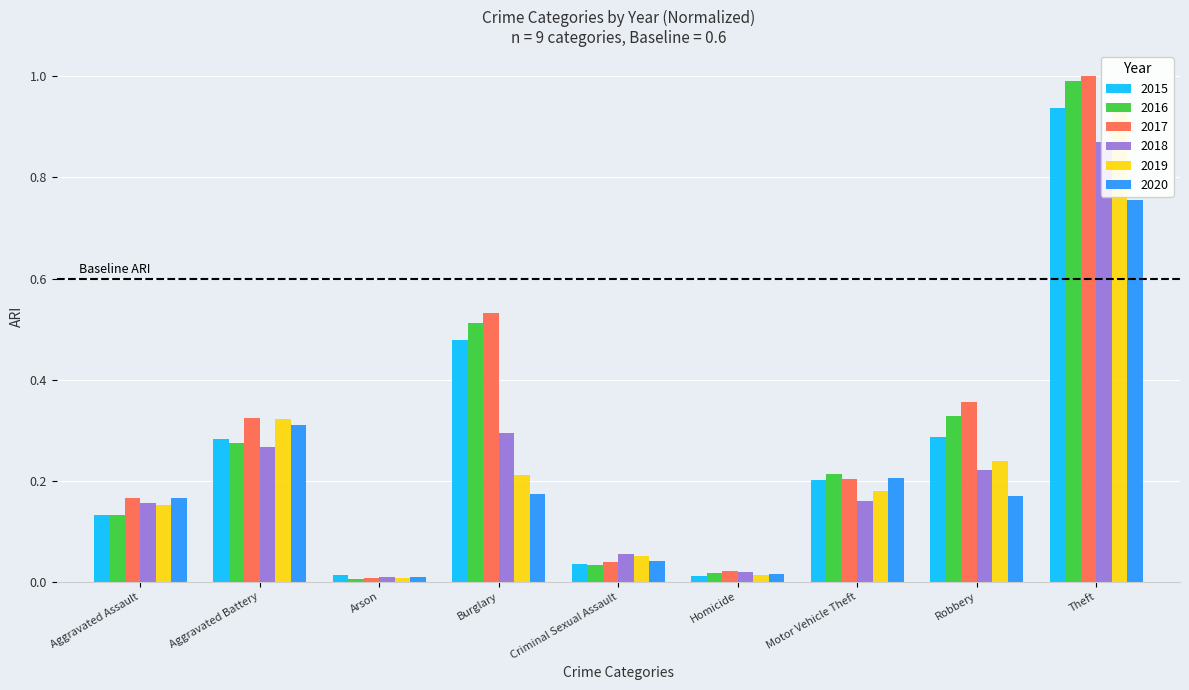

What is the average value of the 2017 series?

0.3